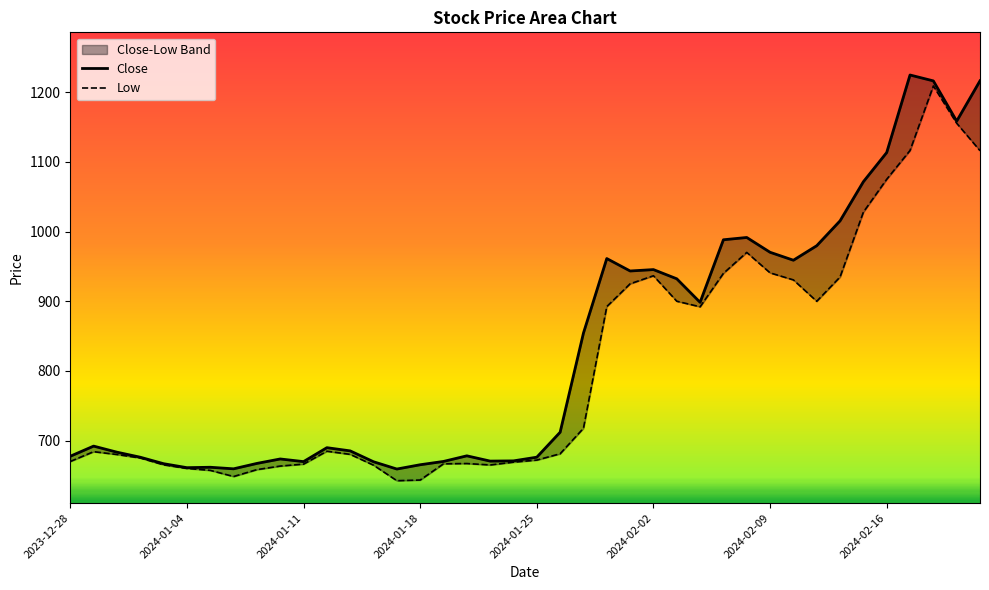

Which series changed the most between 12 and 18?

Low